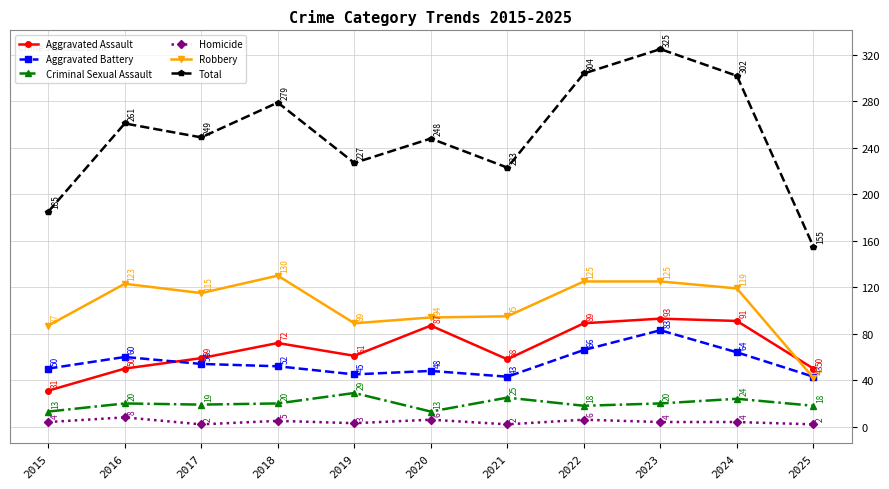

What is the difference between the Total values at 2021 and 2019?

4